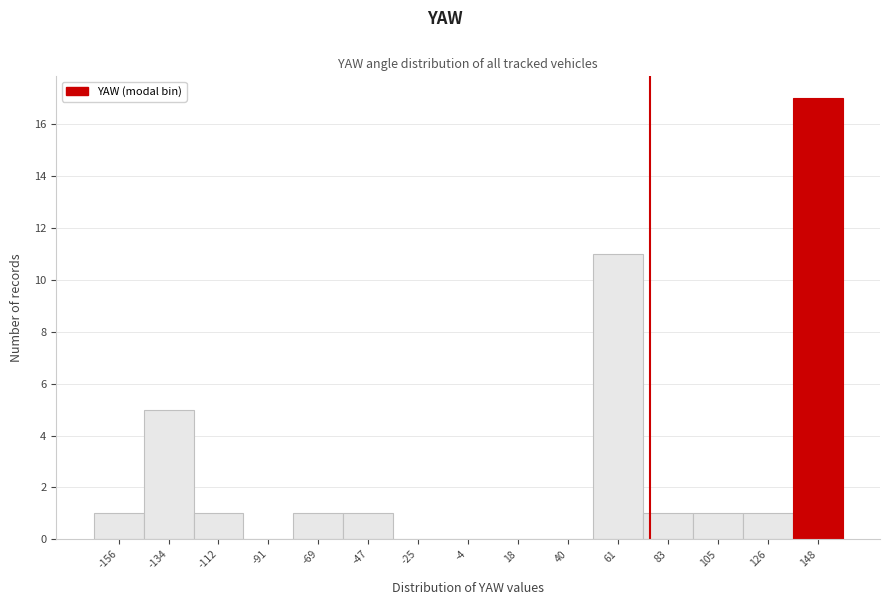

Reading left to right, list every bar in this chart as the range it spans on the x-axis followed by its height. Neither the bar edges nor the heights are printed on the chart, so give them approximately, as read against the axes.

-165 to -145: 1
-145 to -125: 5
-125 to -100: 1
-100 to -80: 0
-80 to -60: 1
-60 to -35: 1
-35 to -15: 0
-15 to 5: 0
5 to 30: 0
30 to 50: 0
50 to 70: 11
70 to 95: 1
95 to 115: 1
115 to 135: 1
135 to 160: 17